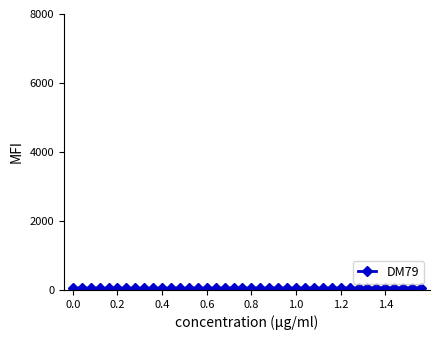

What is the sum of all values?

2242.5